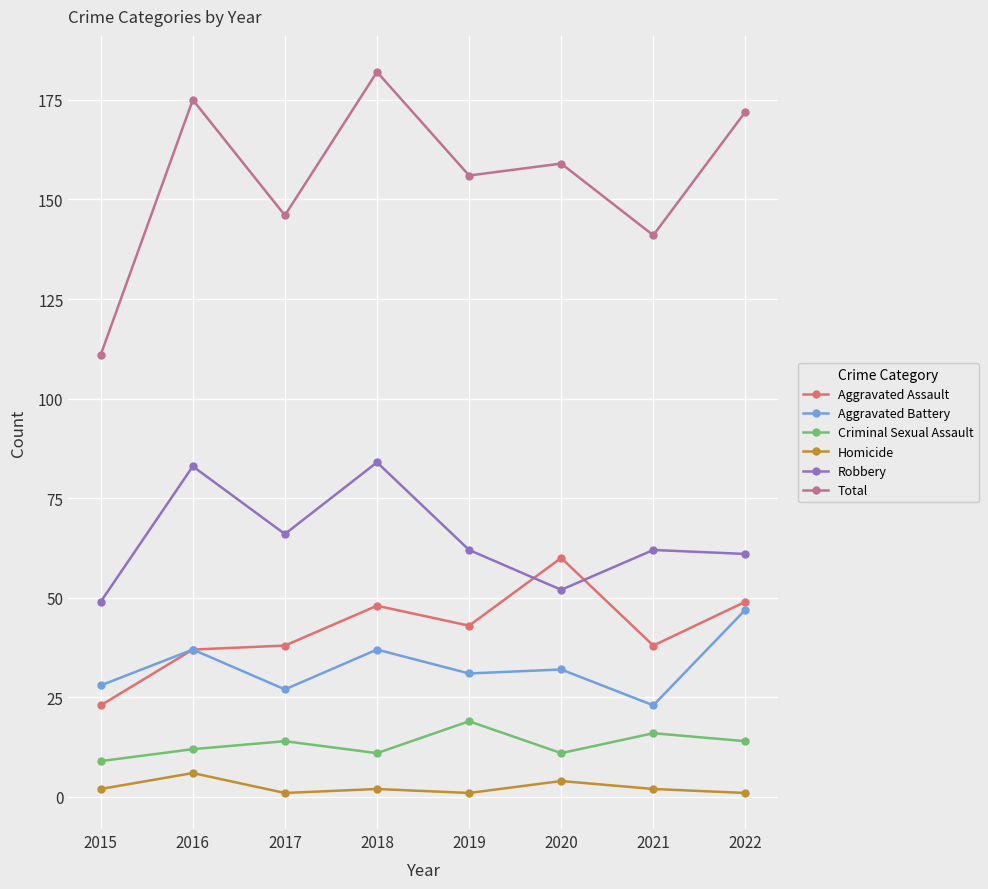

Which series has the widest spread of values?

Total